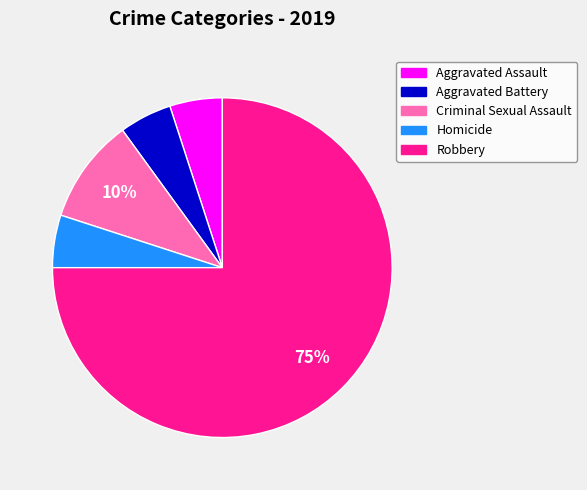

To the nearest percent, what is the combined percentage of Criminal Sexual Assault and Aggravated Assault?

15%